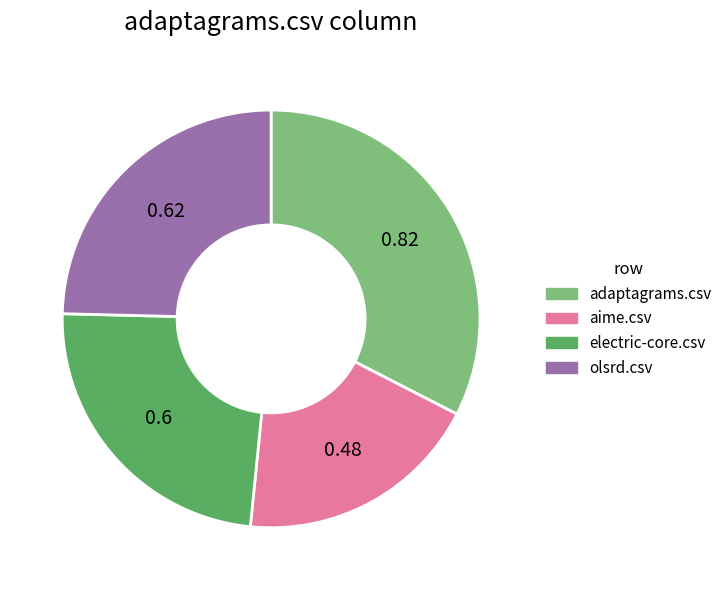

Is it true that aime.csv is 12% of the pie?

False